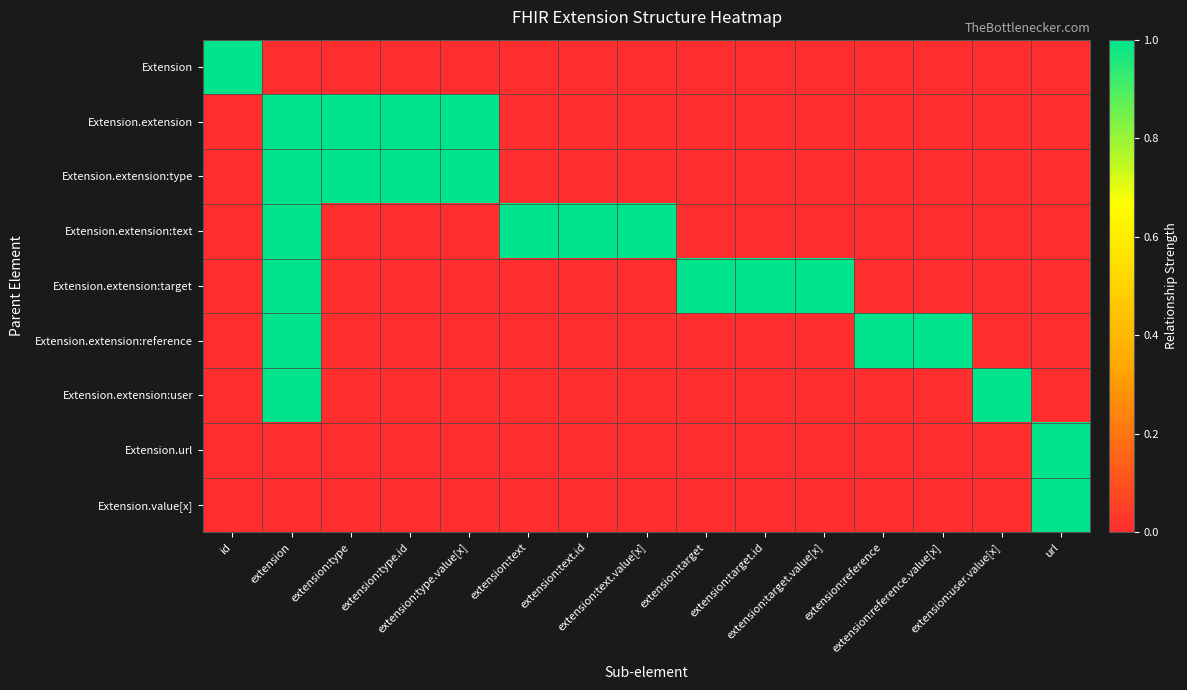

Rank the series at id from highest to lowest value.

Extension, Extension.extension, Extension.extension:type, Extension.extension:text, Extension.extension:target, Extension.extension:reference, Extension.extension:user, Extension.url, Extension.value[x]